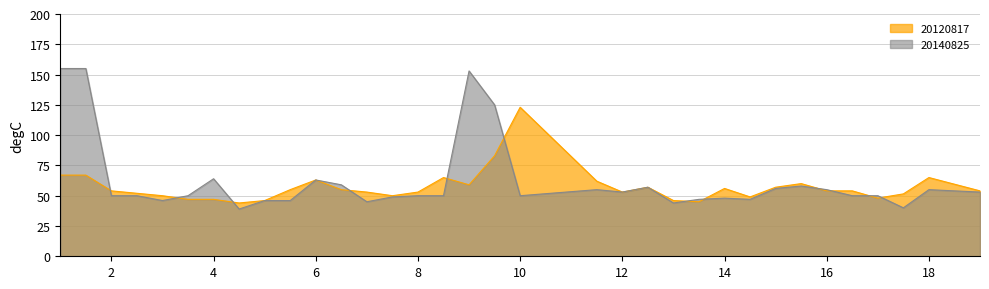

Which series has the widest spread of values?

20140825